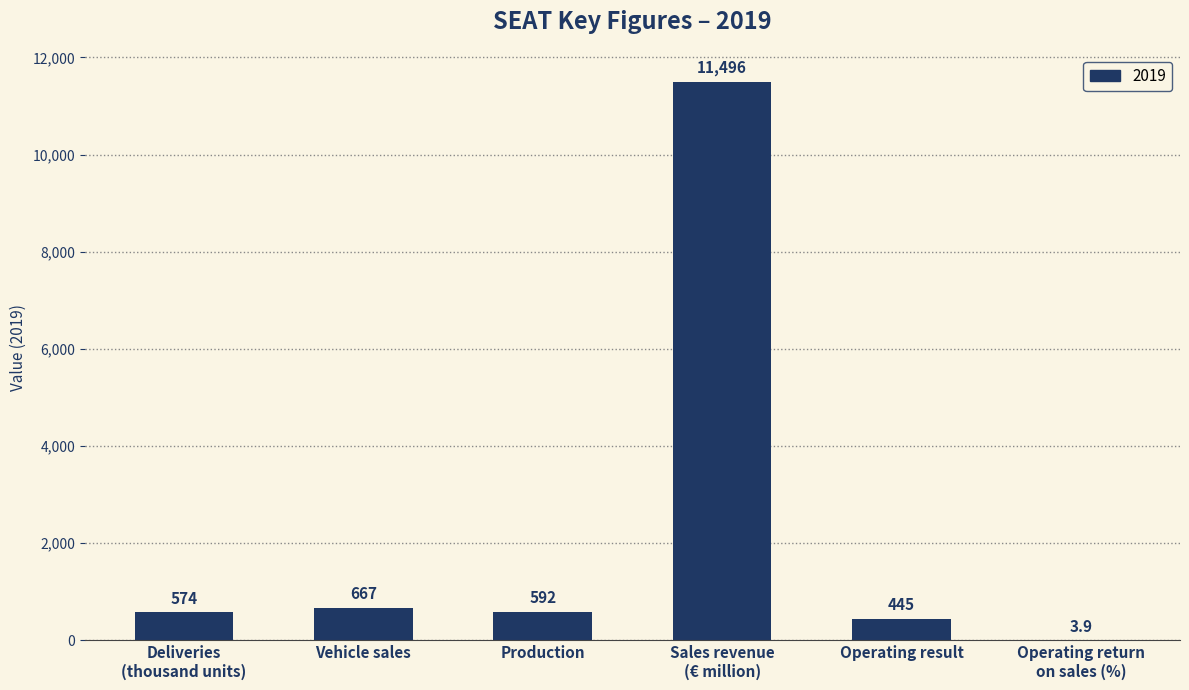

What is the change in value from Deliveries
(thousand units) to Vehicle sales?

+93.0